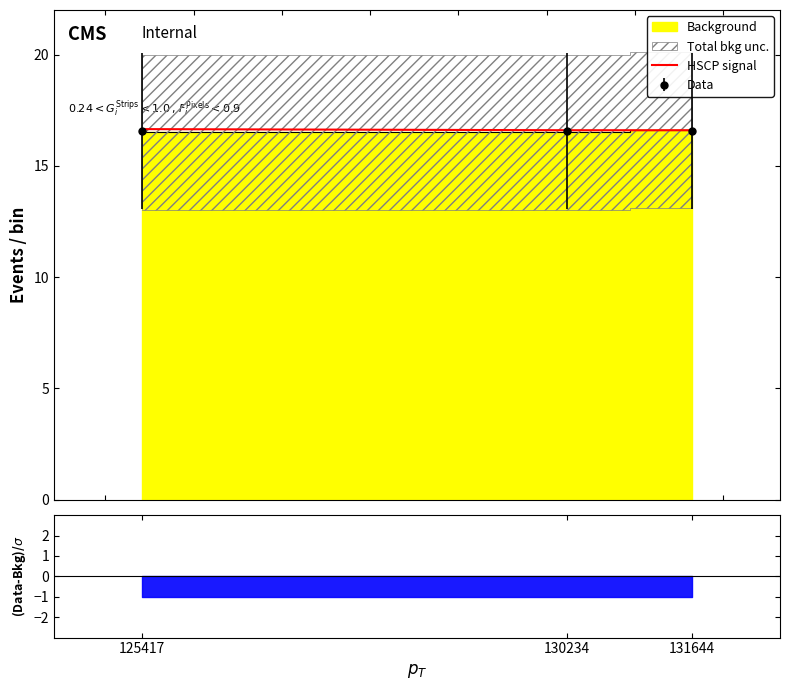

What is the approximate value at 125417?

16.6